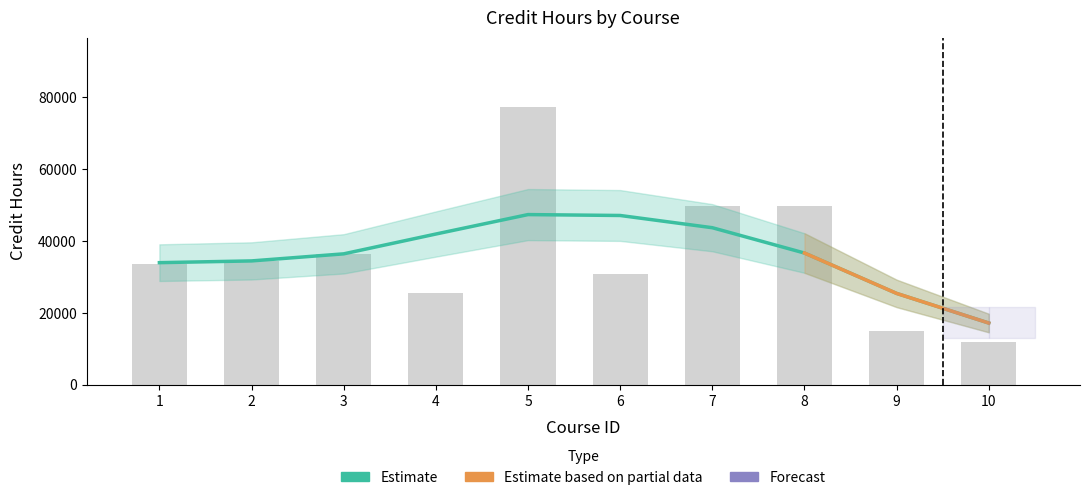

How many data points are less than 34361?

5